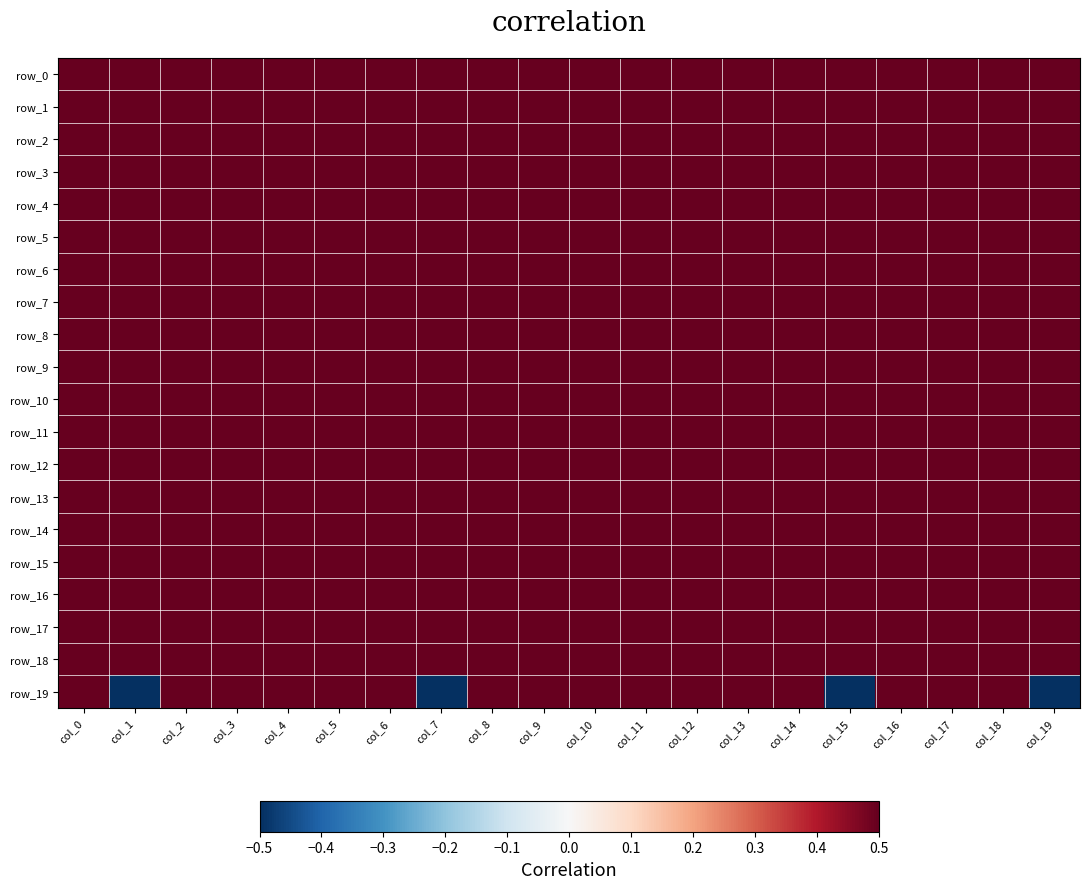

The value of row_10 at col_11 is 0.1. True or false?

False